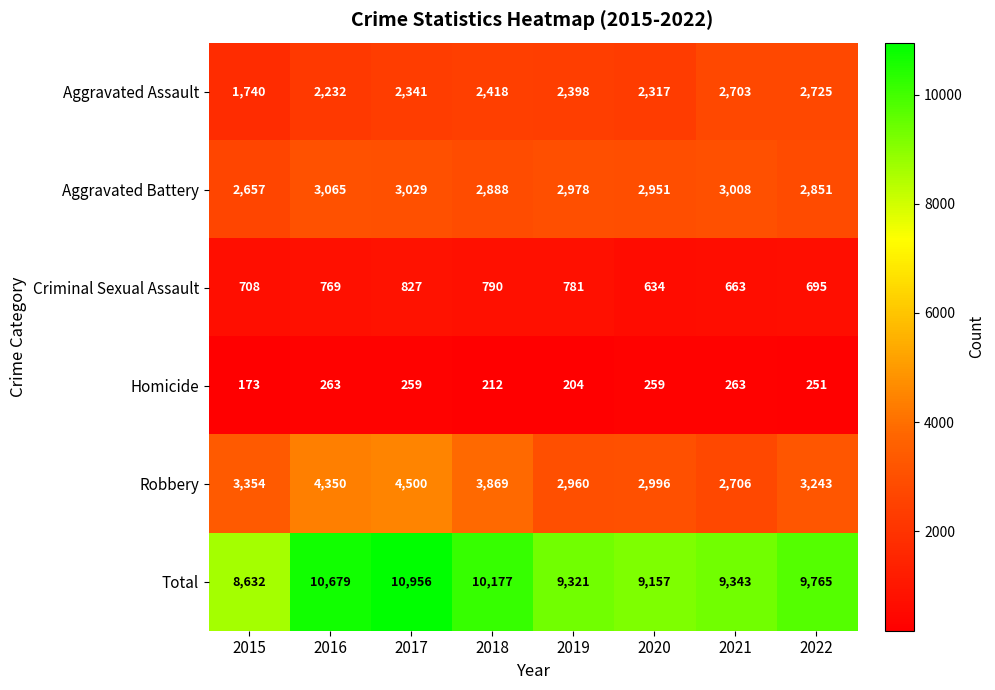

At which category is the sum across all series the highest?

2017